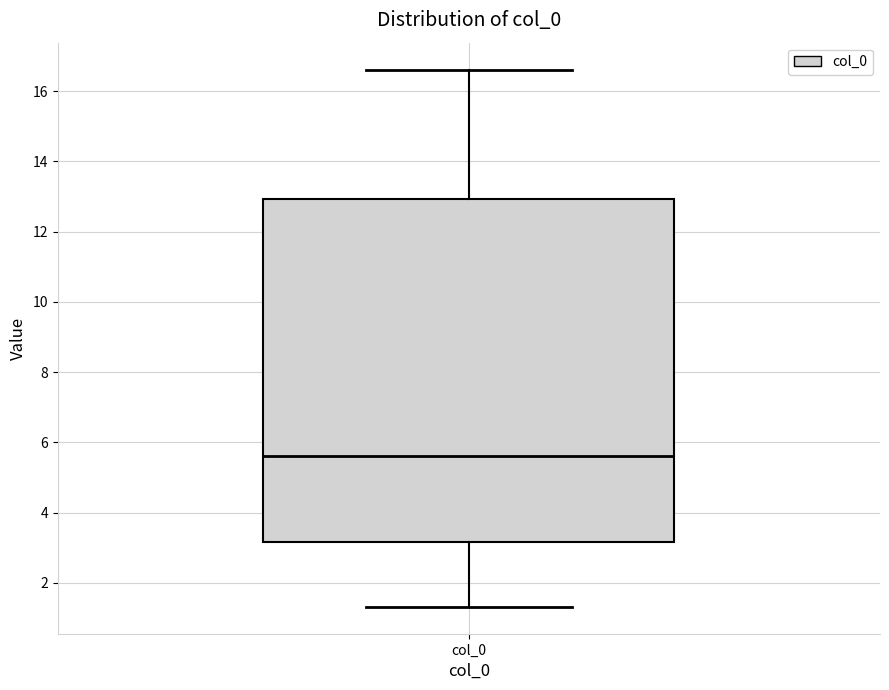

Transcribe this box plot: give where the median line is, the range the box spans, and where the two whiskers end, as read against the y-axis. The values are not printed on the chart, so give them approximately, as read against the axis.

median 5.6, box 3.2 to 13.0, whiskers 1.4 to 16.6